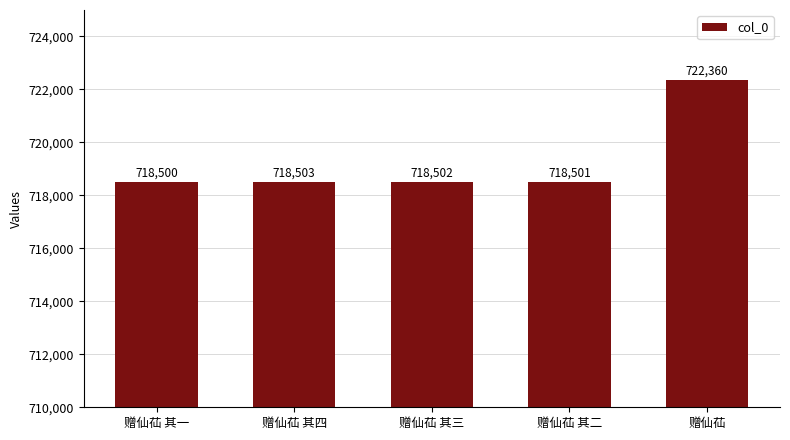

How many bars are there in total?

5